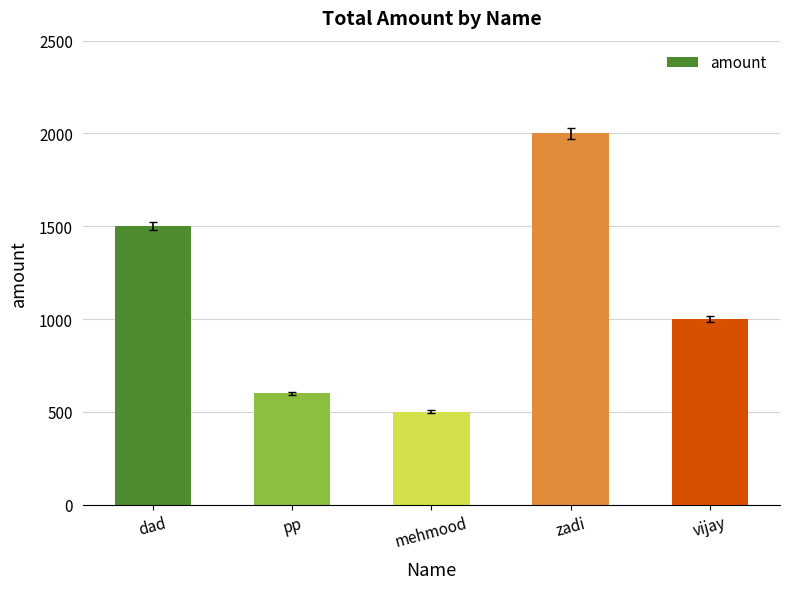

What position from the right is dad?

5